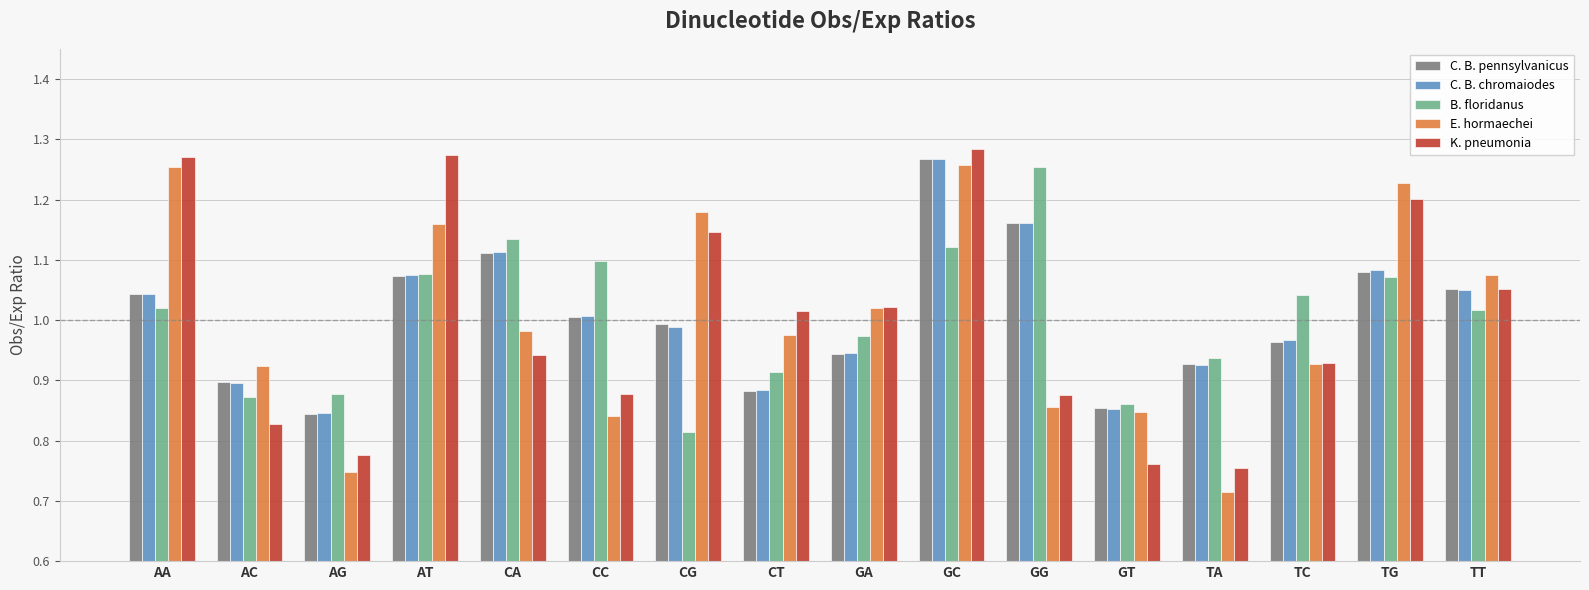

At which category does the chart reach its minimum across all series?

TA